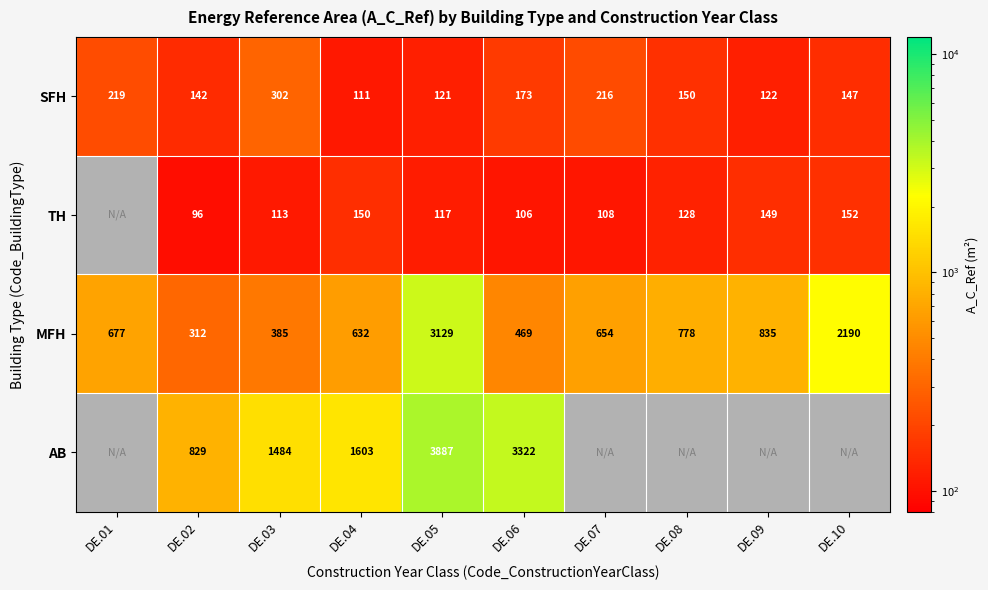

What is the difference between the TH values at DE.02 and DE.06?

10